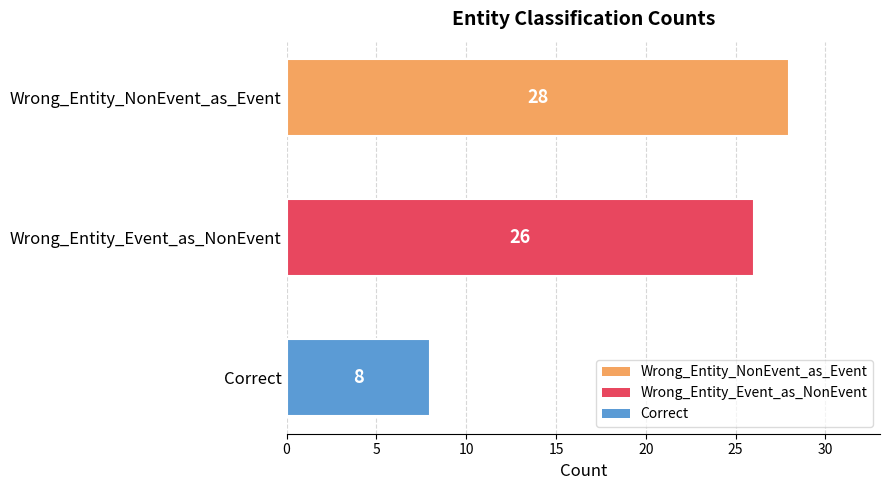

Count the number of categories in the chart.

3